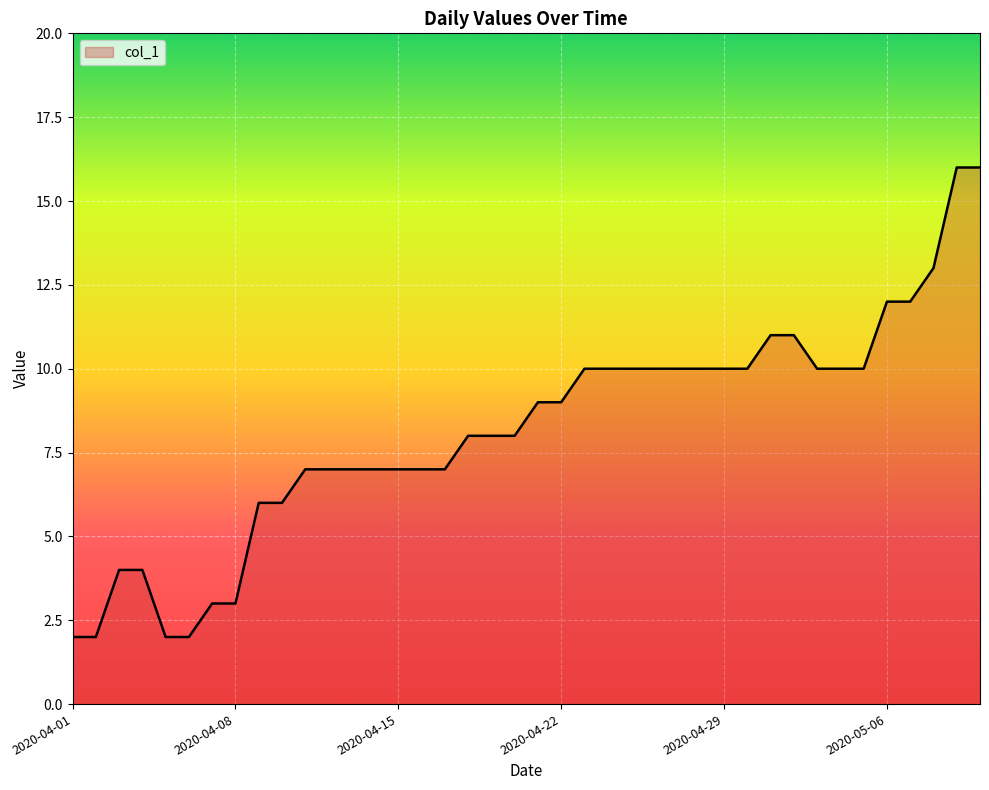

What is the sum of the values at 2020-04-08 and 2020-04-13?

10